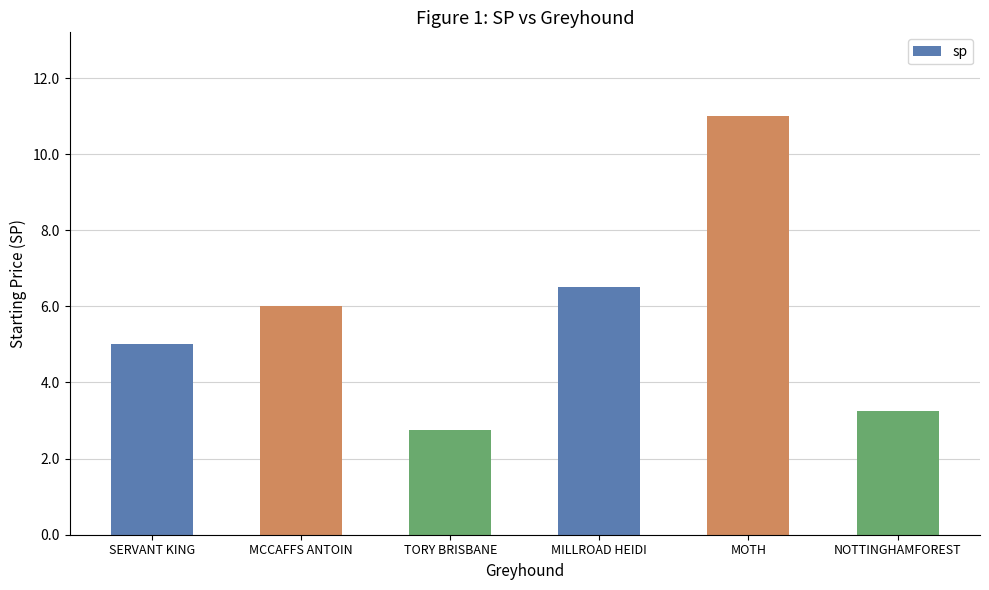

Is it true that the value at MCCAFFS ANTOIN is 6.0?

True